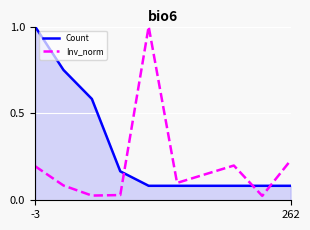

Which series has the largest total across all categories?

Count